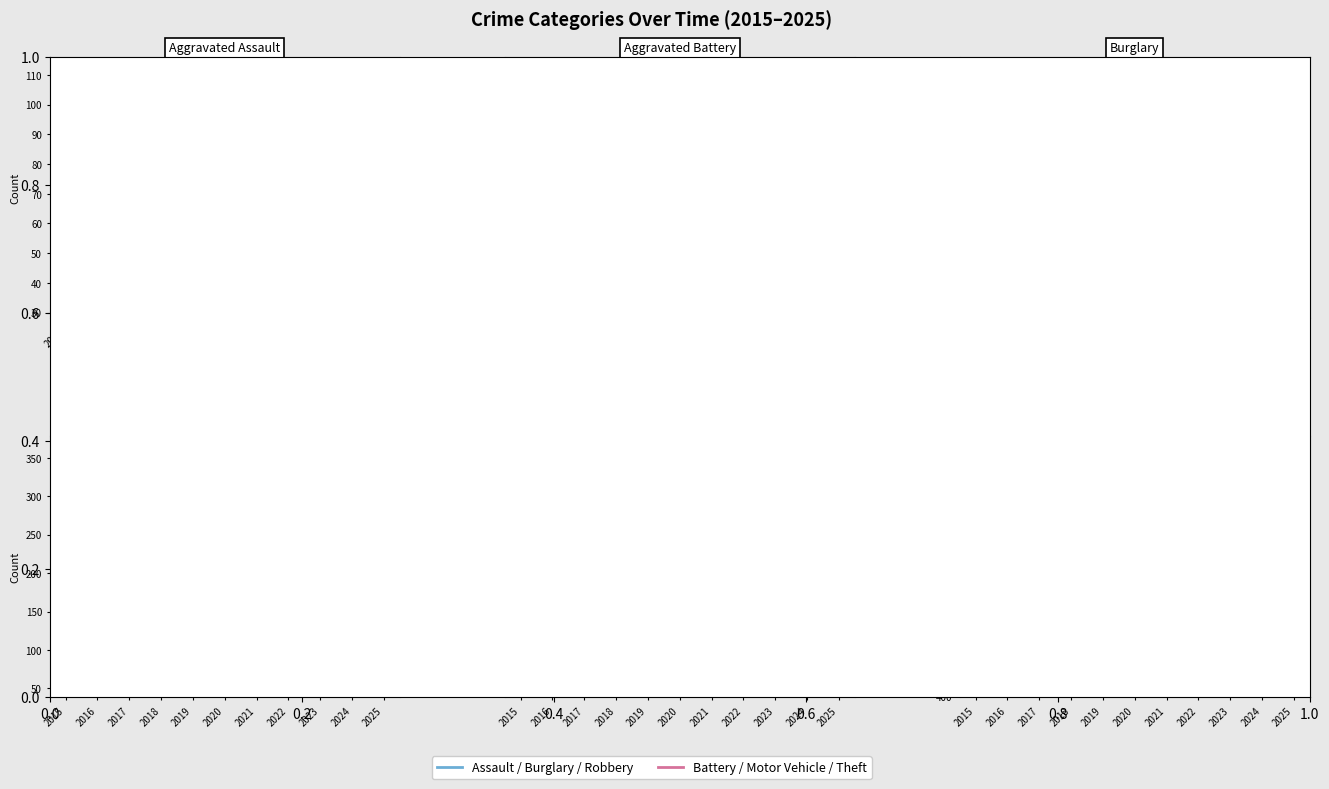

At which label is Theft closest to 963?

2018